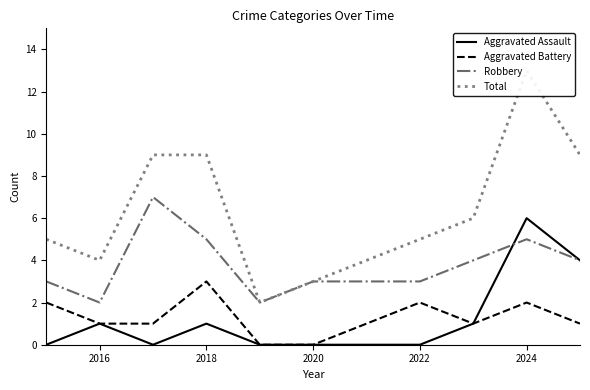

The Robbery series shows 8 at 2024. True or false?

False